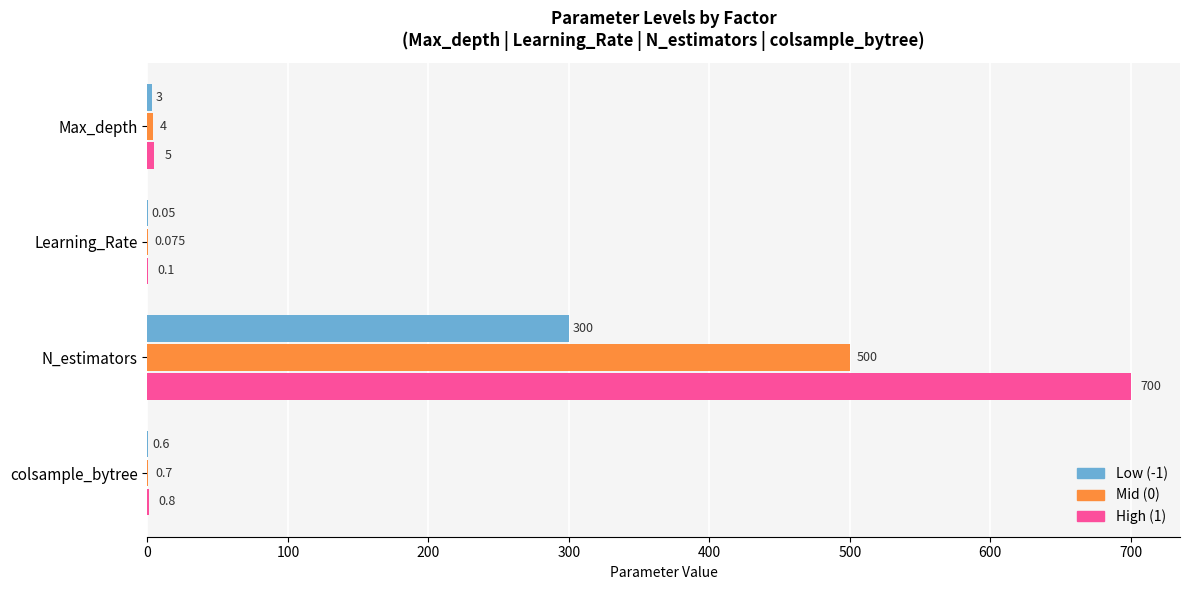

Is the value of Mid (0) at Learning_Rate greater than the value of Low (-1) at Max_depth?

No